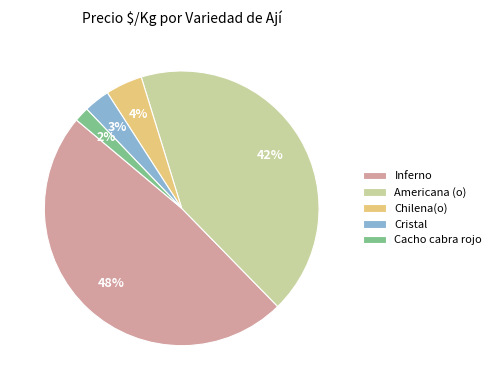

Rank the categories by value from highest to lowest.

Inferno, Americana (o), Chilena(o), Cristal, Cacho cabra rojo